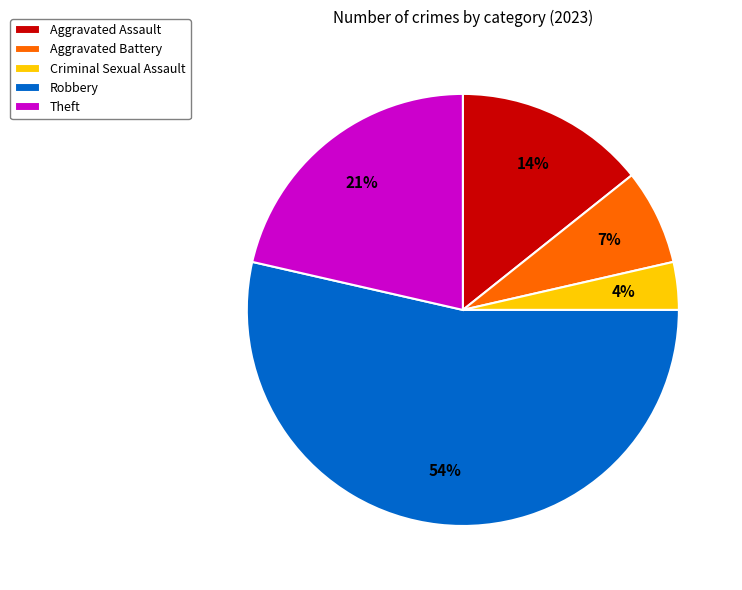

How many slices are in this pie chart?

5